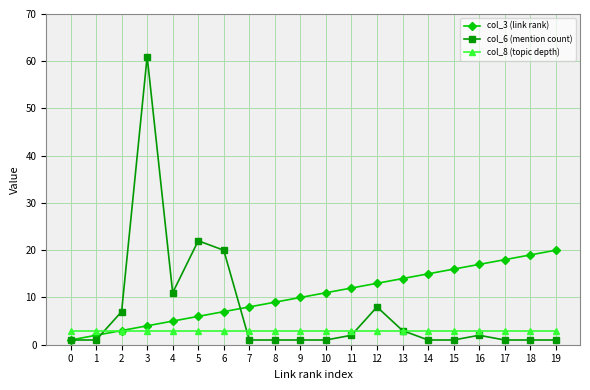

Does the chart have visible grid lines?

Yes